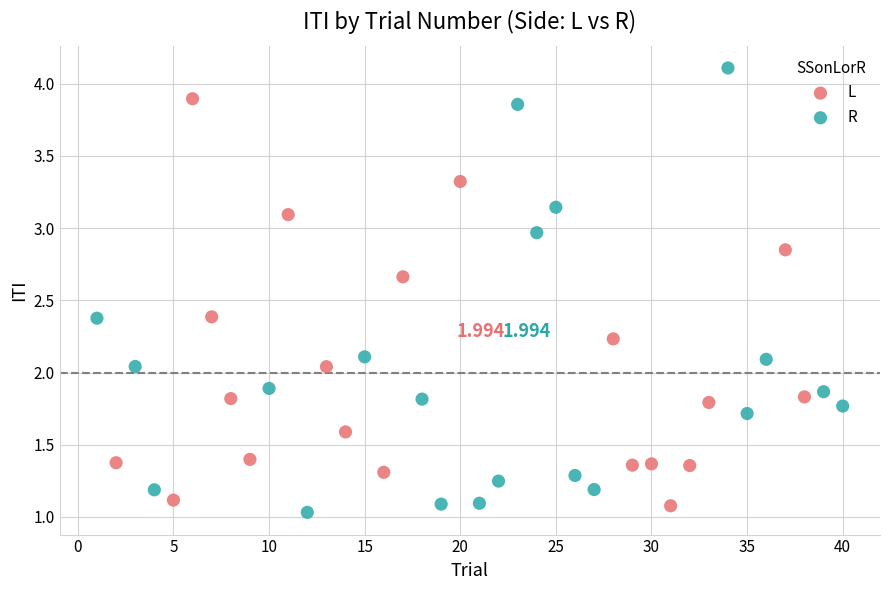

Which series has the largest Y range (max minus min)?

R